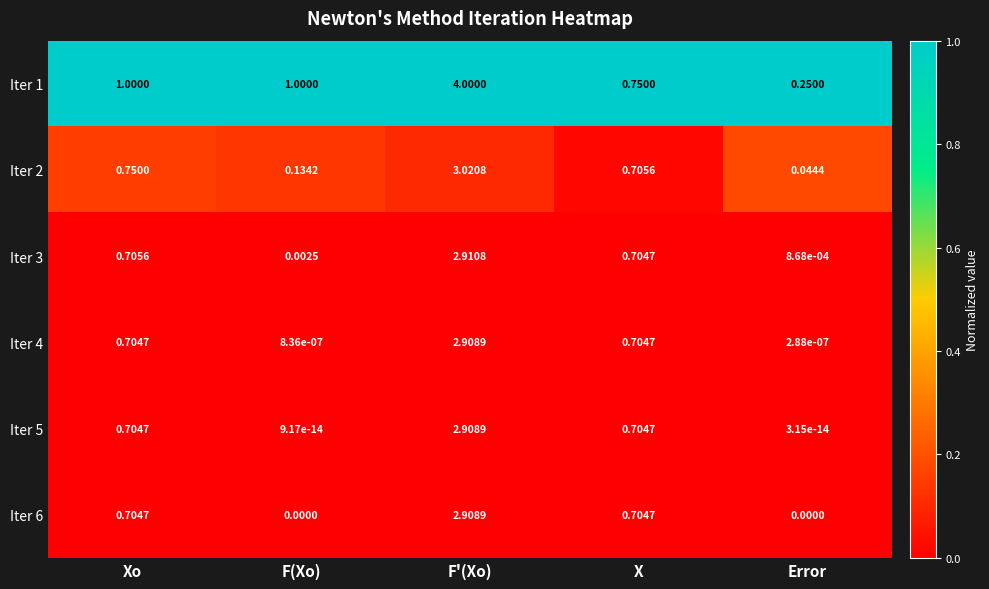

At which category is the sum across all series the highest?

F'(Xo)